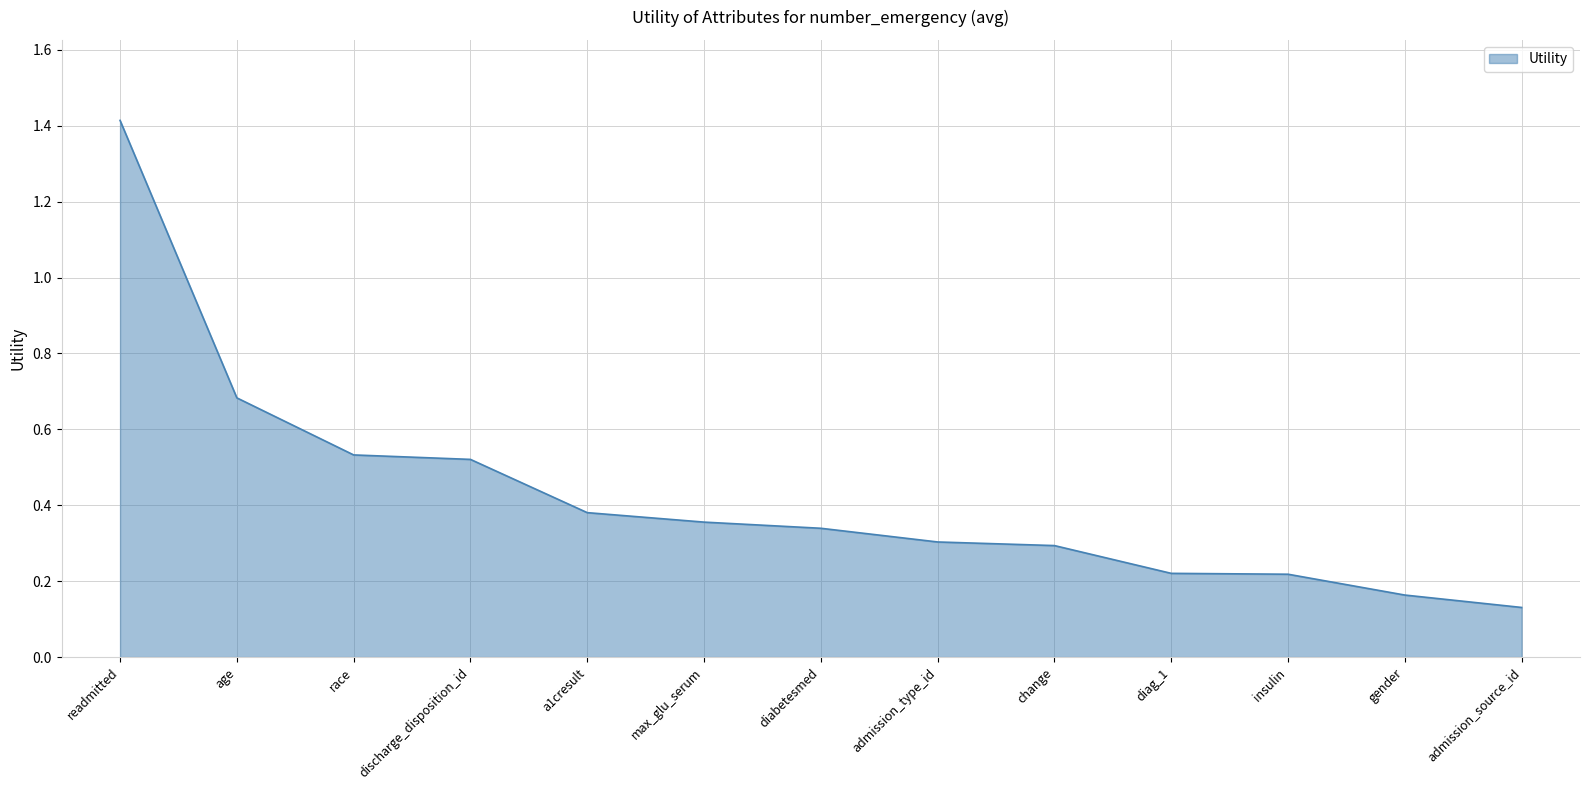

The chart shows a value of 0.3 at diag_1. True or false?

False